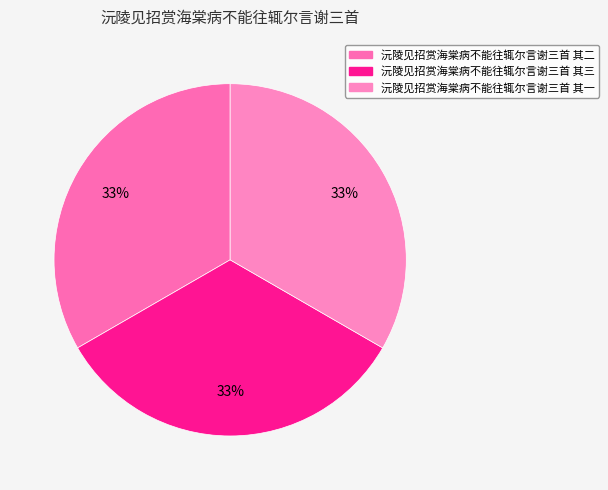

How many segments does this pie chart have?

3